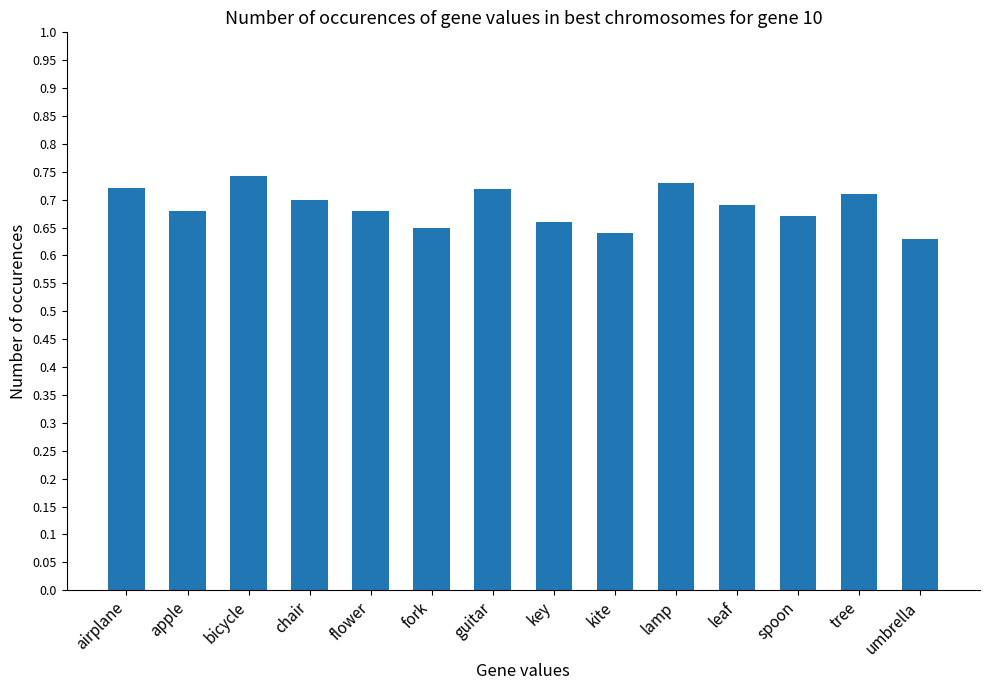

What is the sum of the values at fork and flower?

1.3